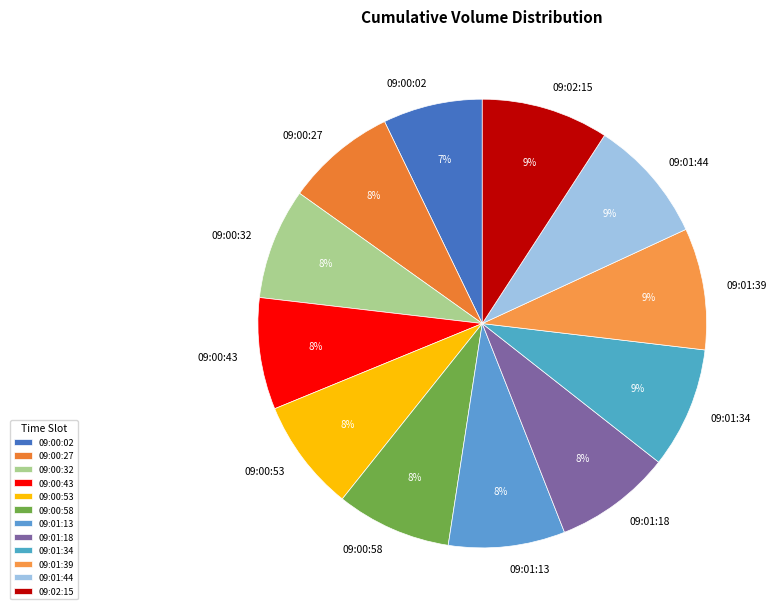

True or false: 09:00:43 accounts for 8% of the total.

True